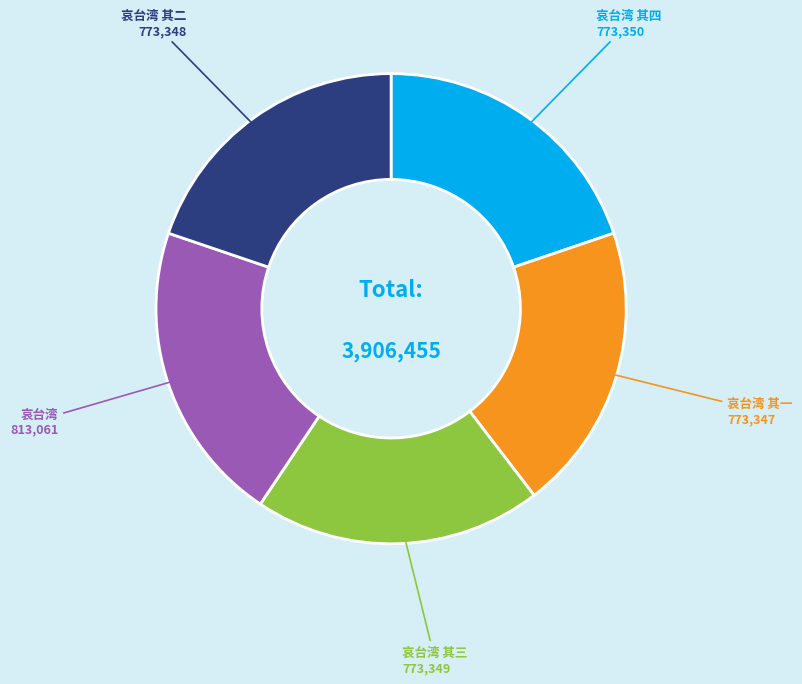

Is 哀台湾 the majority of the pie?

No